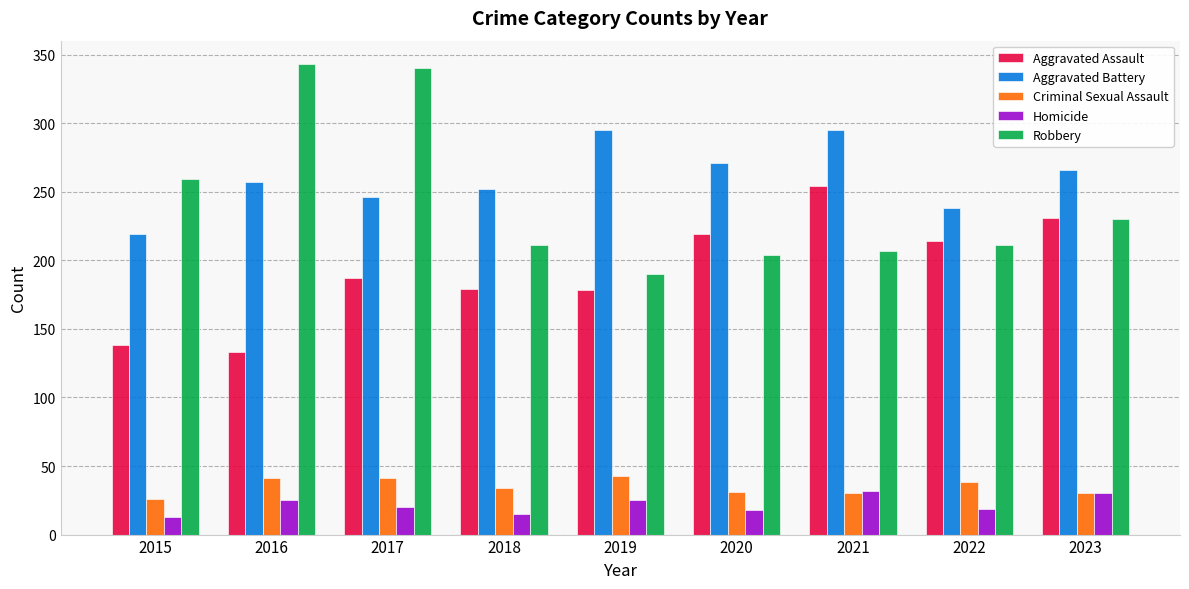

What is the difference between the Aggravated Battery values at 2019 and 2017?

49